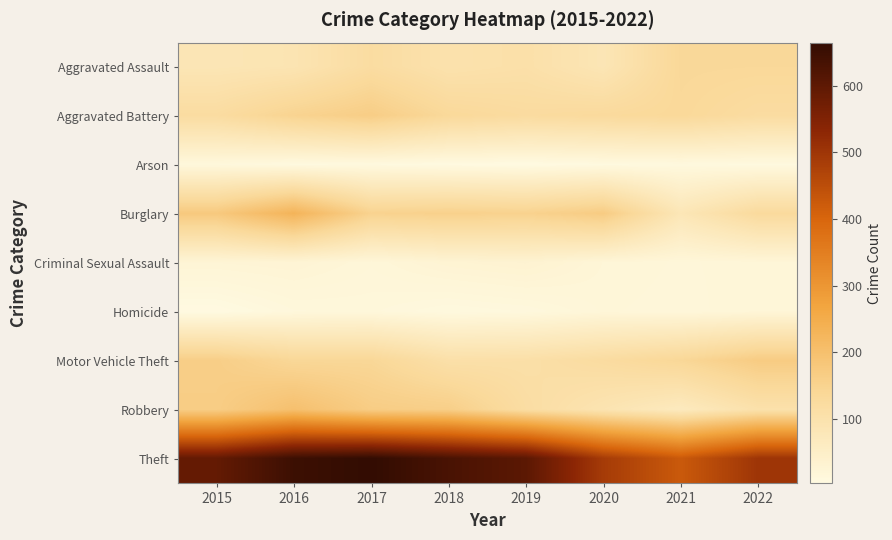

Reading right to left, extract all data points from this chart.

Aggravated Assault: 2022=135	2021=136	2020=84	2019=106	2018=99	2017=120	2016=89	2015=84
Aggravated Battery: 2022=121	2021=134	2020=129	2019=124	2018=133	2017=164	2016=148	2015=121
Arson: 2022=7	2021=9	2020=7	2019=3	2018=5	2017=8	2016=7	2015=13
Burglary: 2022=128	2021=81	2020=168	2019=151	2018=155	2017=150	2016=230	2015=175
Criminal Sexual Assault: 2022=20	2021=18	2020=21	2019=32	2018=28	2017=19	2016=26	2015=24
Homicide: 2022=21	2021=17	2020=19	2019=11	2018=8	2017=14	2016=13	2015=3
Motor Vehicle Theft: 2022=168	2021=138	2020=122	2019=109	2018=107	2017=138	2016=138	2015=162
Robbery: 2022=102	2021=67	2020=91	2019=117	2018=160	2017=165	2016=199	2015=164
Theft: 2022=501	2021=425	2020=488	2019=604	2018=631	2017=665	2016=650	2015=592